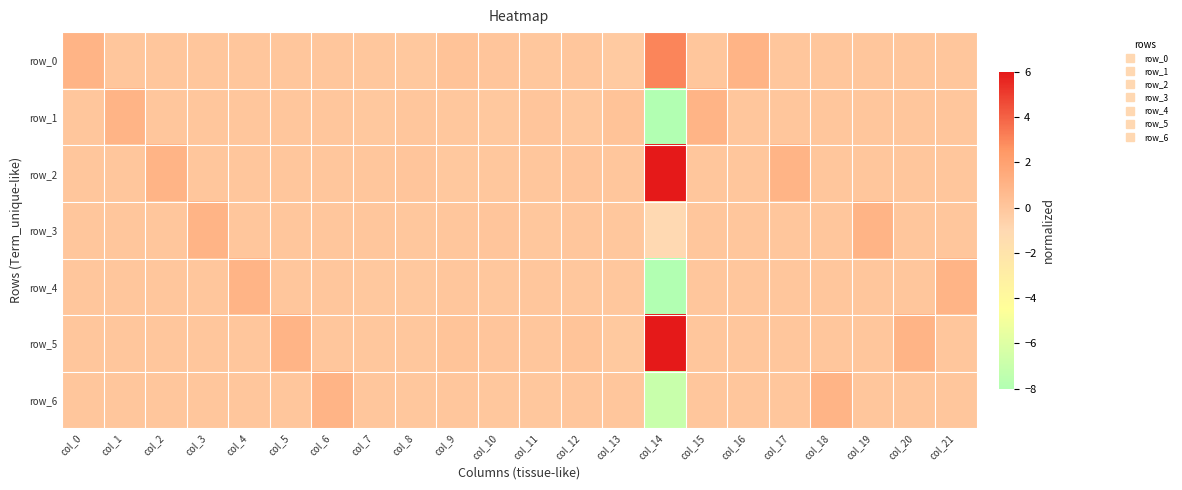

List the series in order of their peak value, lowest first.

row_1, row_3, row_4, row_6, row_0, row_2, row_5